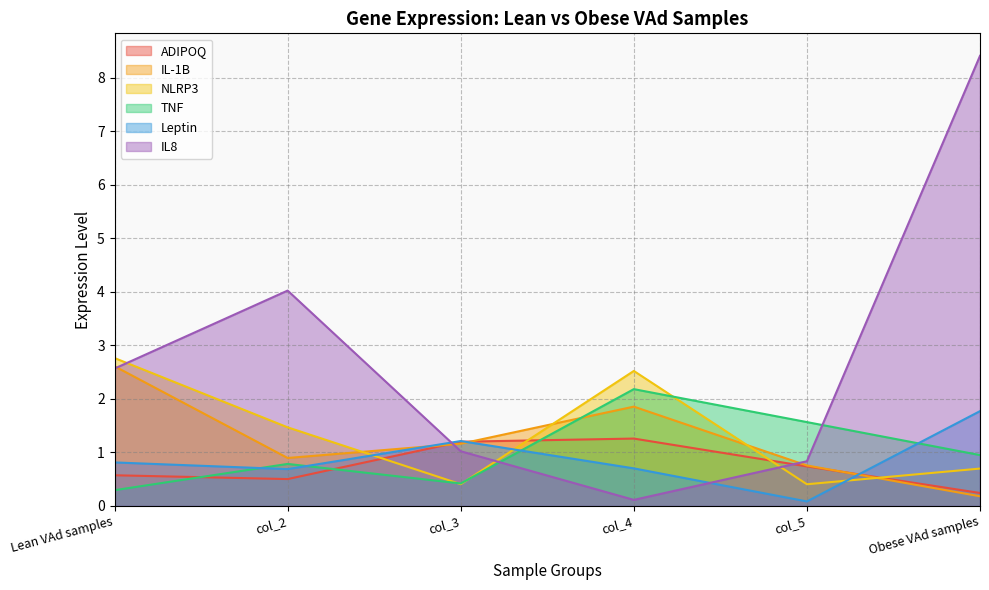

How many ADIPOQ values are between 0 and 1?

4